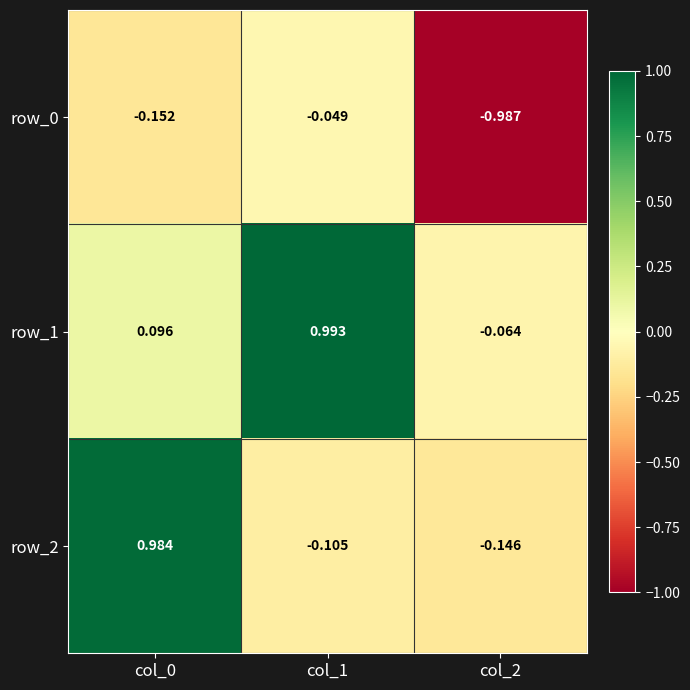

Which series changed the most between col_0 and col_1?

row_2